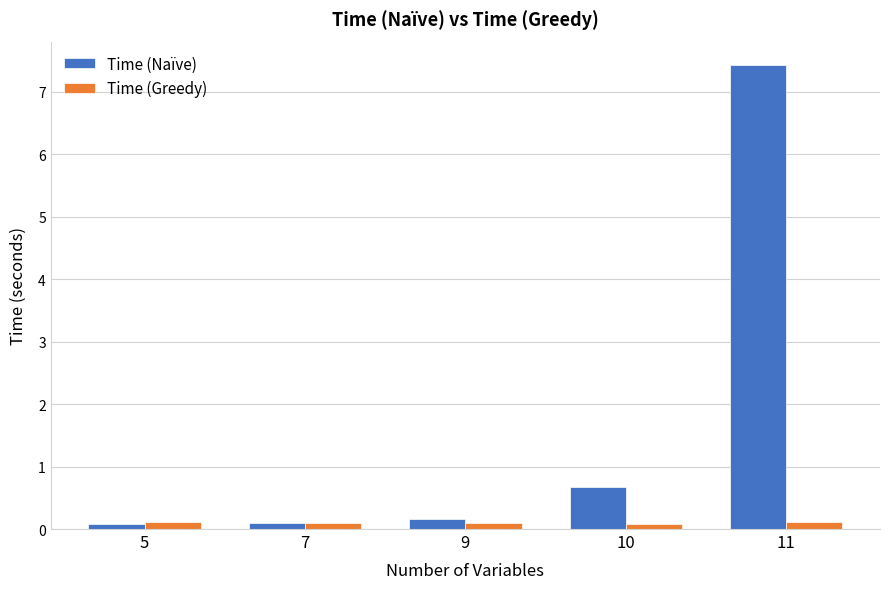

Is the value of Time (Greedy) at 10 greater than the value of Time (Naïve) at 9?

No